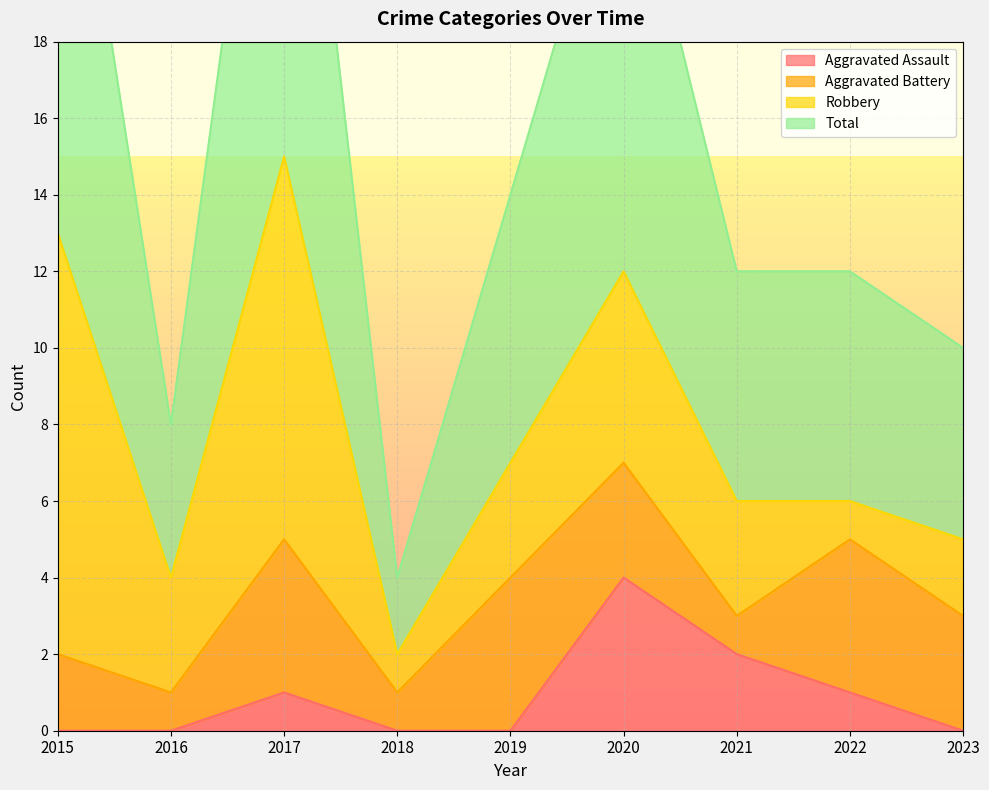

Read the Total value at 2019, to the nearest 10.

10